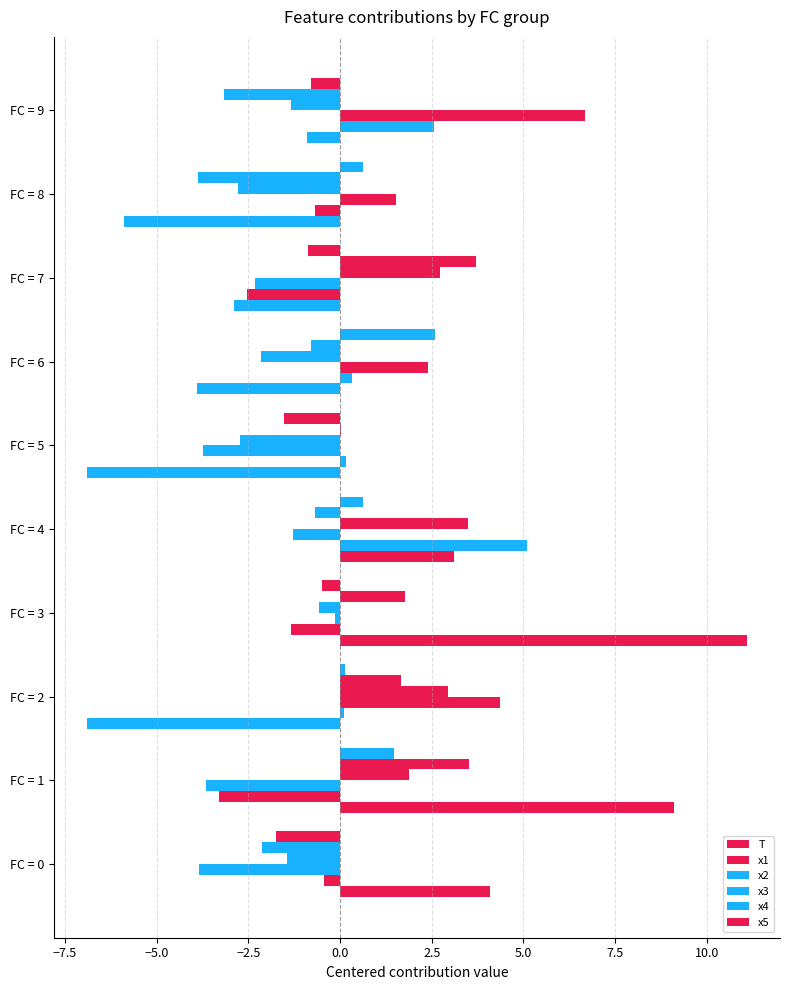

Which series has the widest spread of values?

T